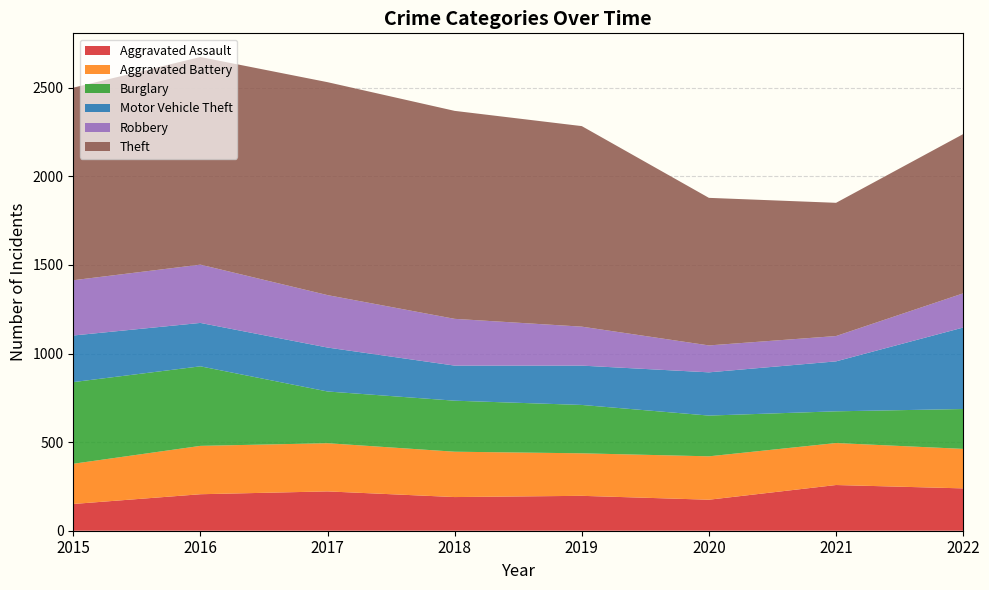

Reading left to right, extract all data points from this chart.

Aggravated Assault: 151	206	222	190	197	175	258	239
Aggravated Battery: 227	273	272	256	240	245	237	223
Burglary: 461	449	292	288	273	230	179	225
Motor Vehicle Theft: 263	245	248	198	222	244	282	460
Robbery: 312	329	296	264	220	152	143	193
Theft: 1087	1172	1202	1174	1132	833	752	899